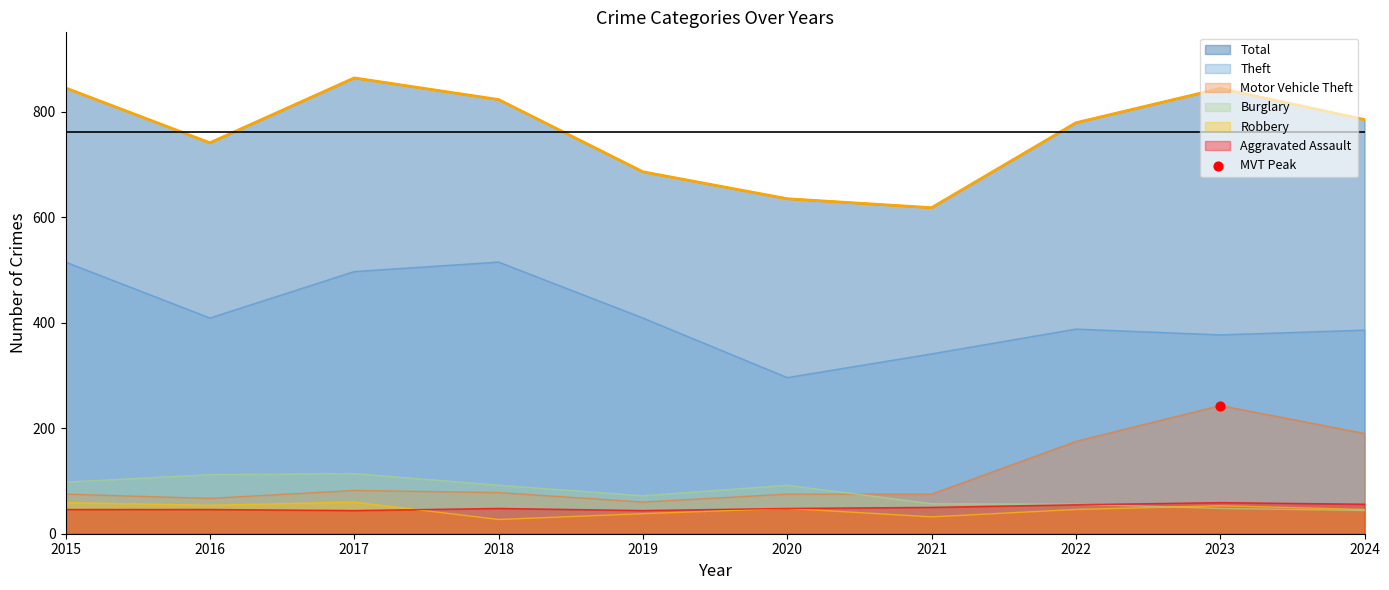

At which category is the sum across all series the highest?

2017